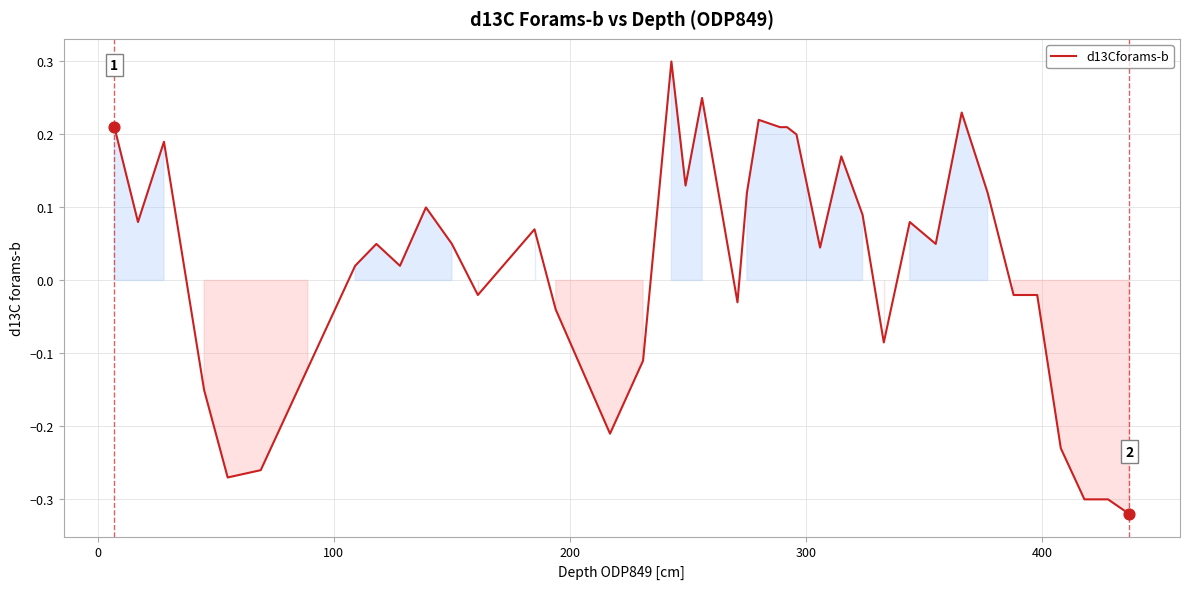

What is the difference between the maximum and minimum values?

0.6